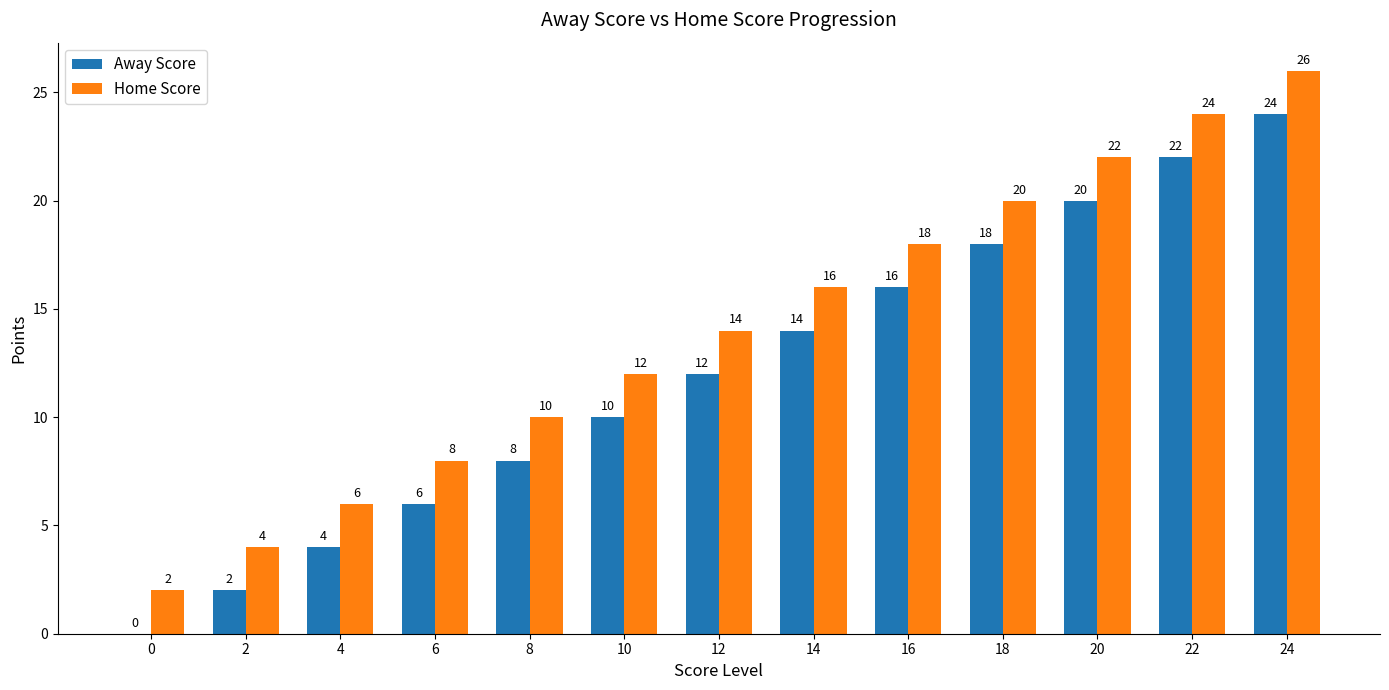

Does the chart contain stacked bars?

No